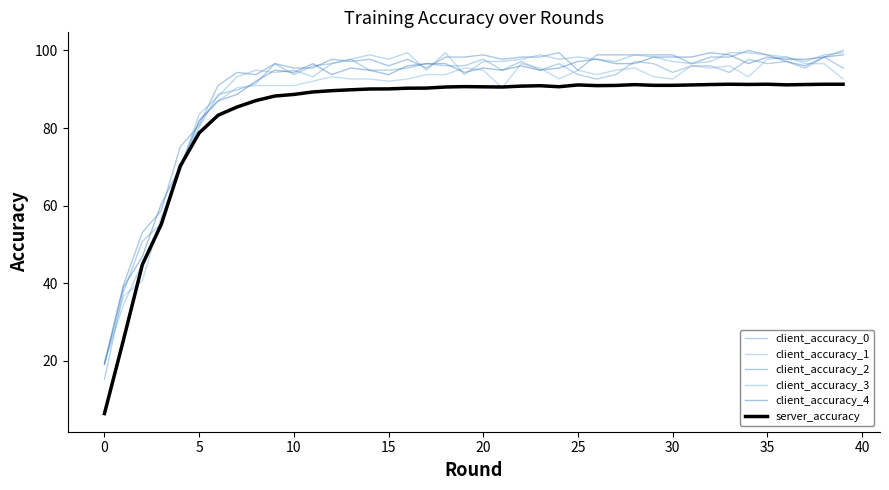

How many interior local valleys does the client_accuracy_2 series have?

8